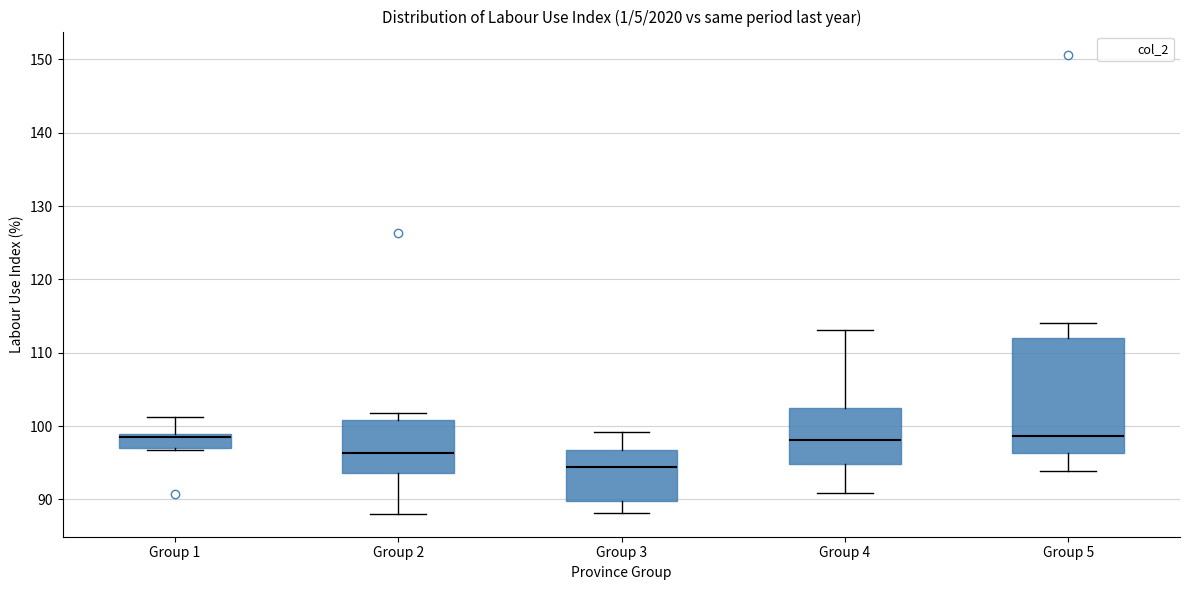

Which box is the tallest, from its lower edge to its upper edge?

Group 5